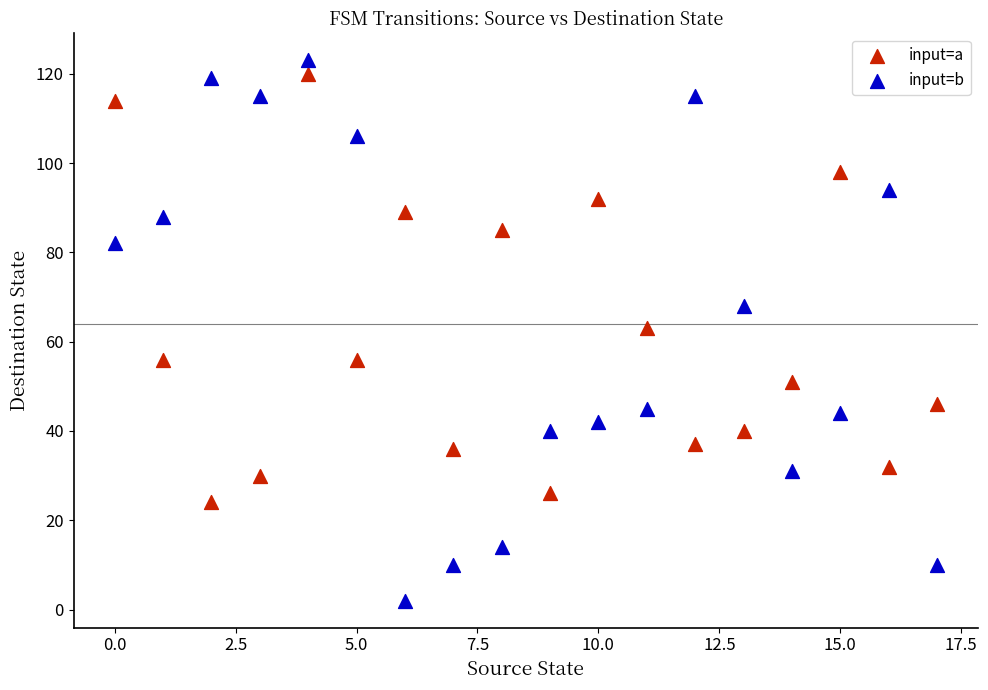

Which series contains the lowest Y value?

input=b